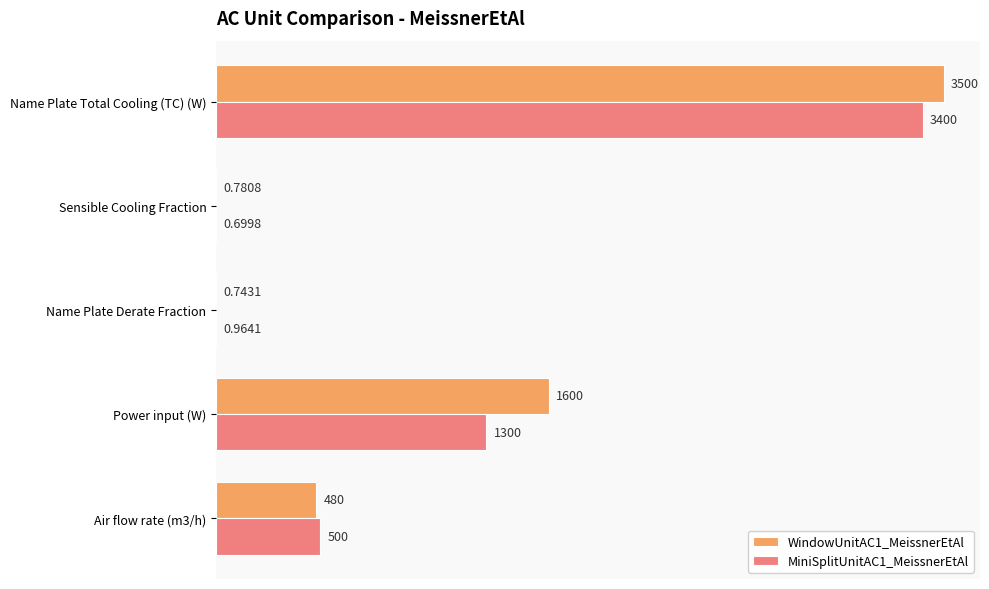

Which series changed the most between Name Plate Total Cooling (TC) (W) and Air flow rate (m3/h)?

WindowUnitAC1_MeissnerEtAl